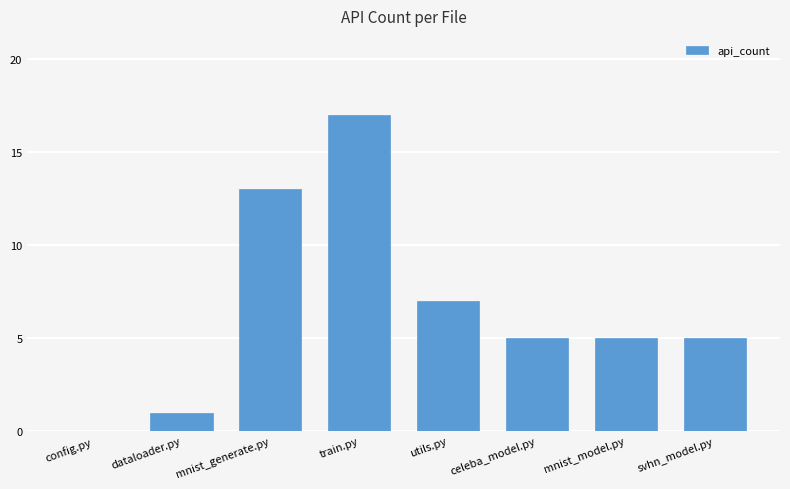

The chart shows a value of 9 at svhn_model.py. True or false?

False